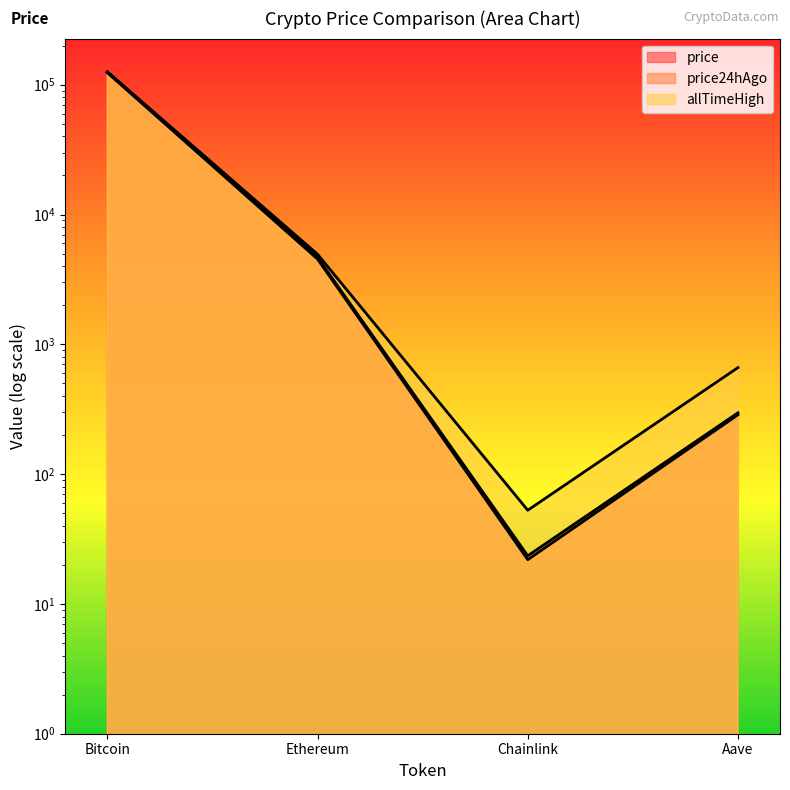

In allTimeHigh, how many points are lower than both neighbors (excluding endpoints)?

1